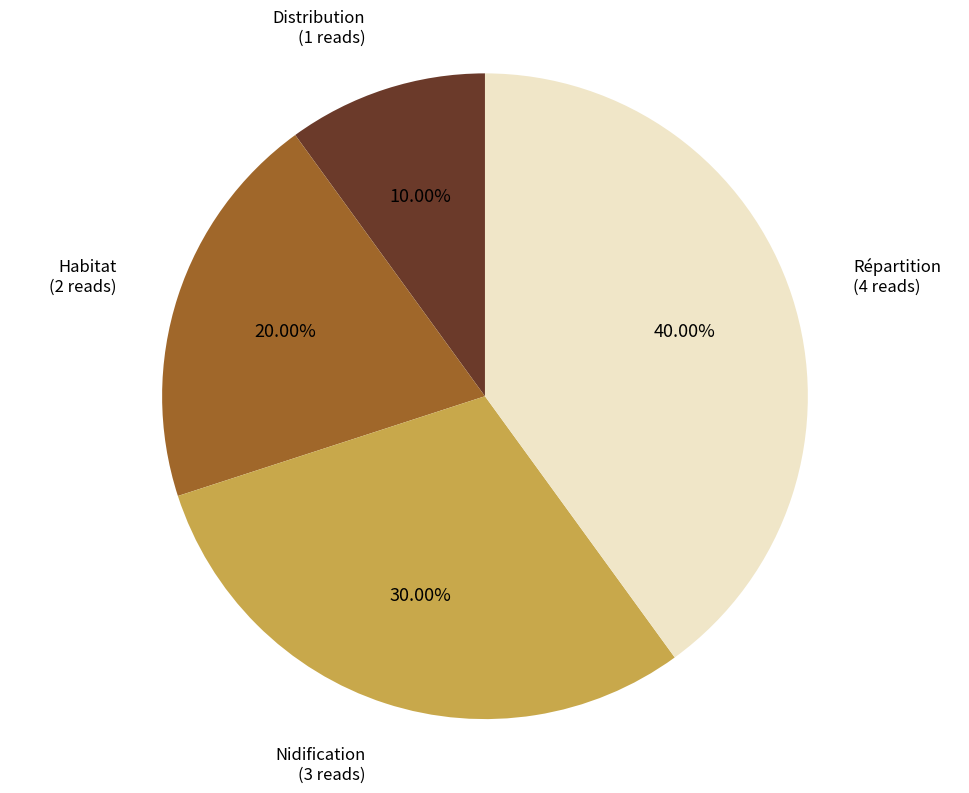

How much of the chart is everything except Répartition?

60.0%